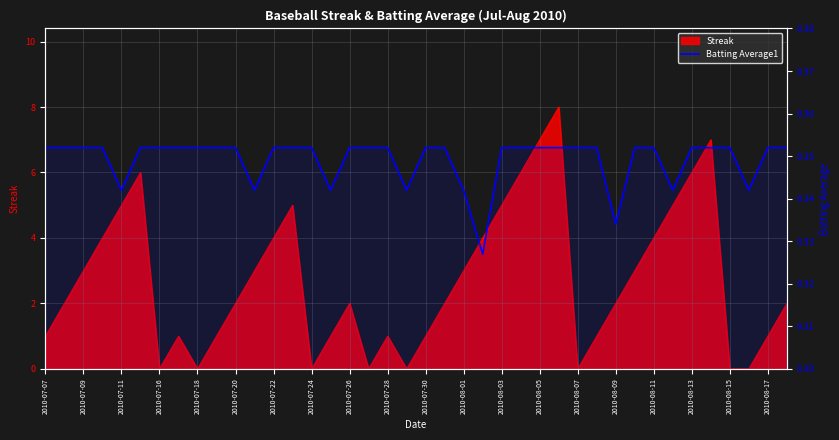

Is it true that the value at 2010-08-17 is 0.3?

True